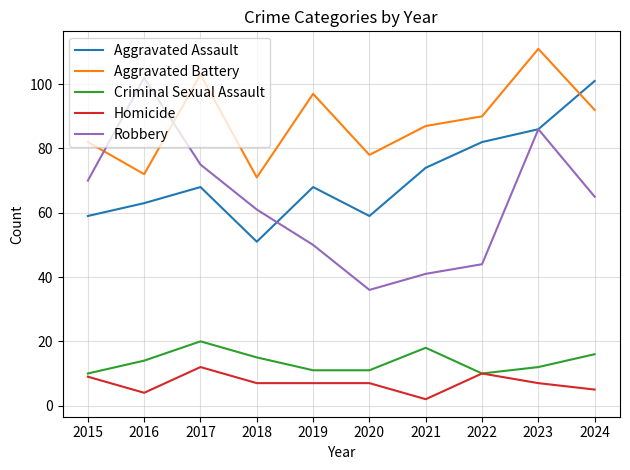

Is it true that Robbery equals 65 at 2024?

True